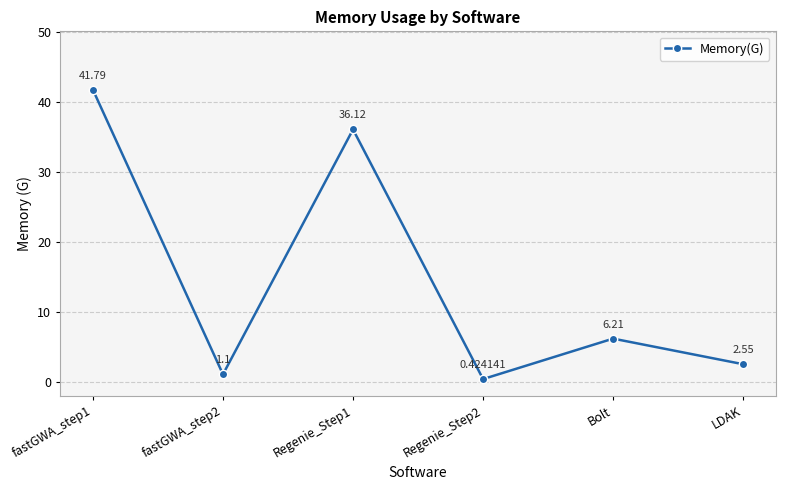

List the labels in order of value, largest first.

fastGWA_step1, Regenie_Step1, Bolt, LDAK, fastGWA_step2, Regenie_Step2